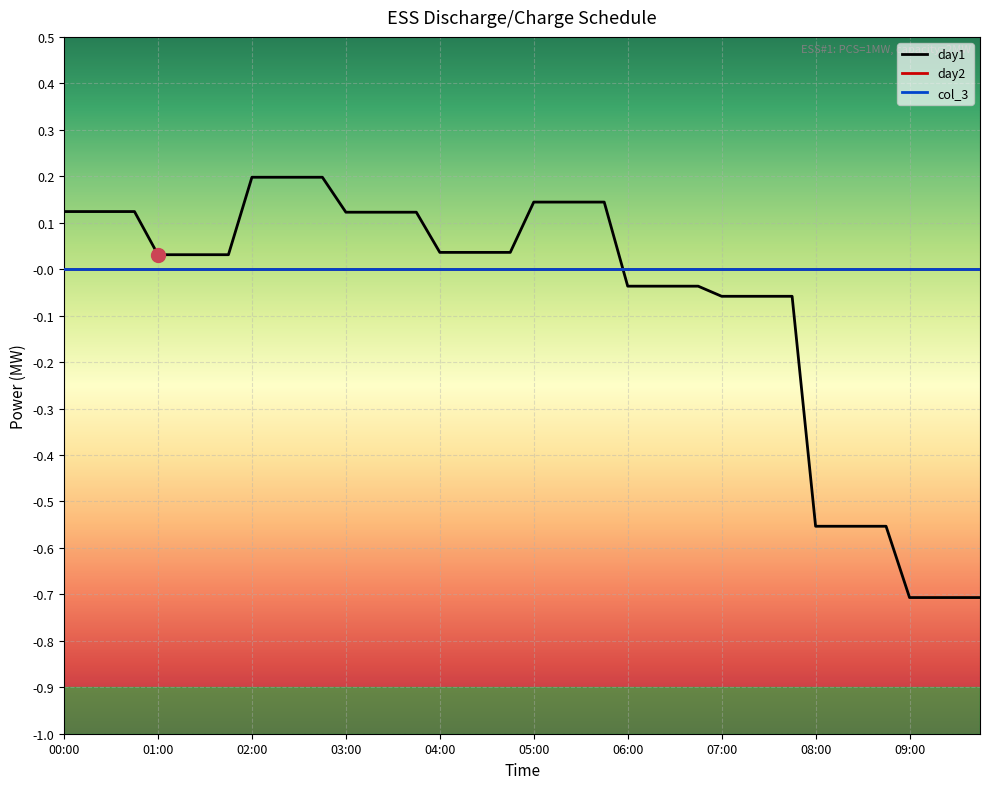

Does the chart display data point markers on the line(s)?

No